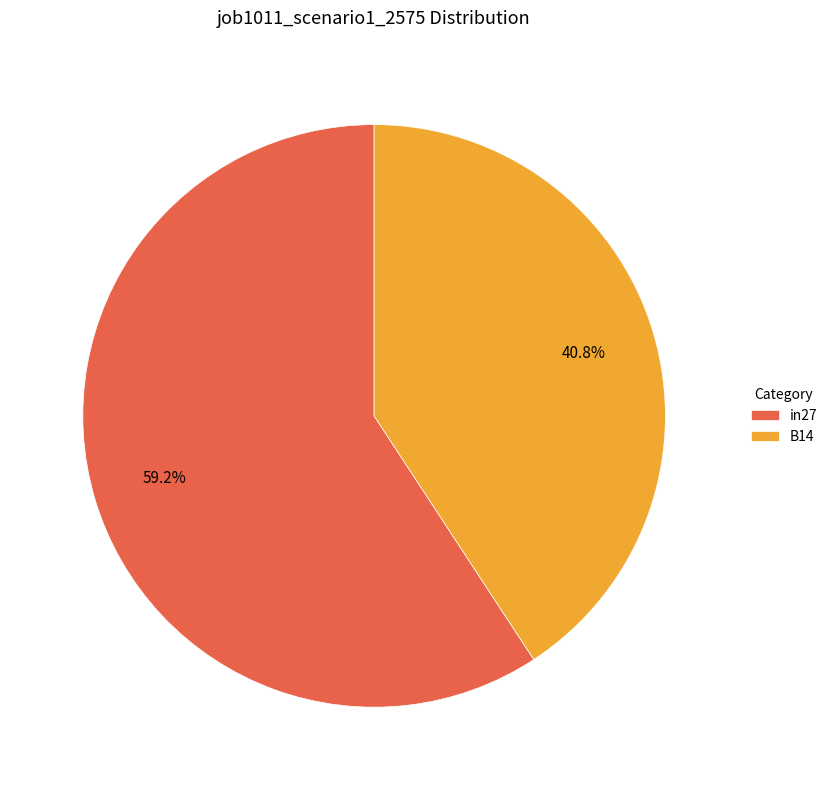

Is there a majority slice in this chart?

Yes